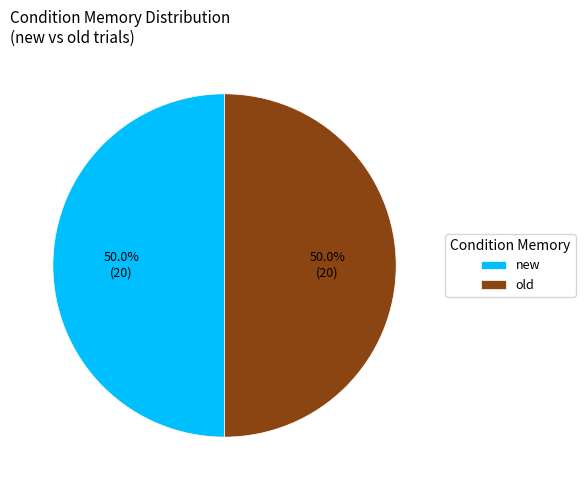

How many slices are in this pie chart?

2